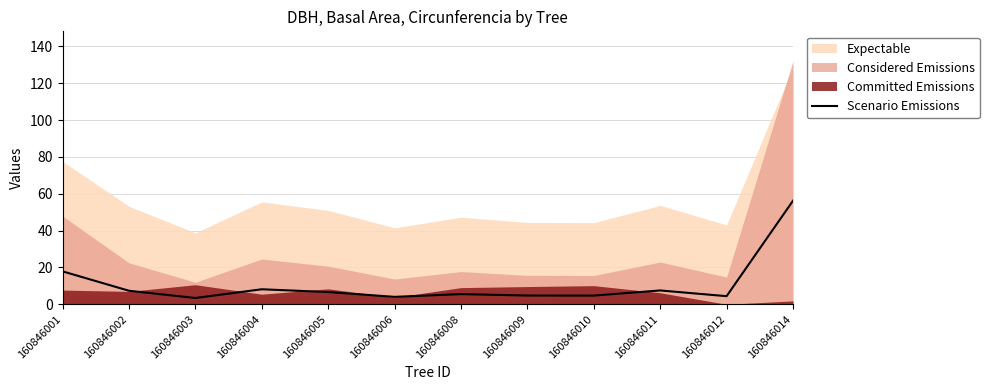

True or false: the data has more than 2 interior local peaks.

True